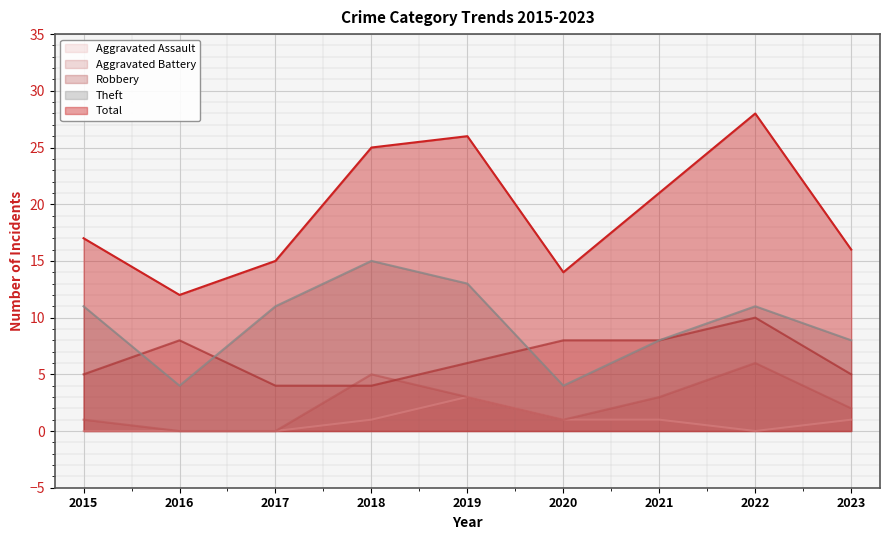

At which category does Aggravated Assault reach its first local peak?

2019